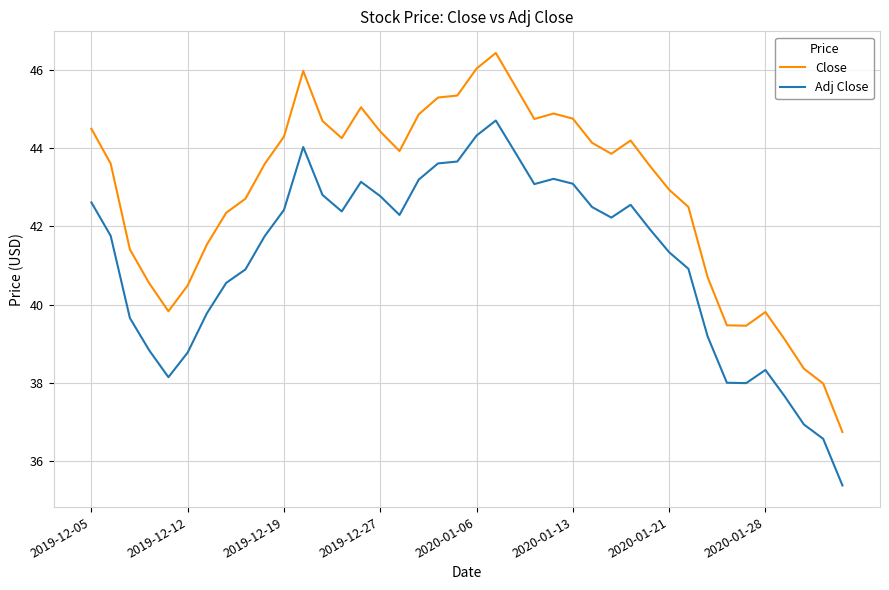

Is this an area chart (filled region under the line)?

No